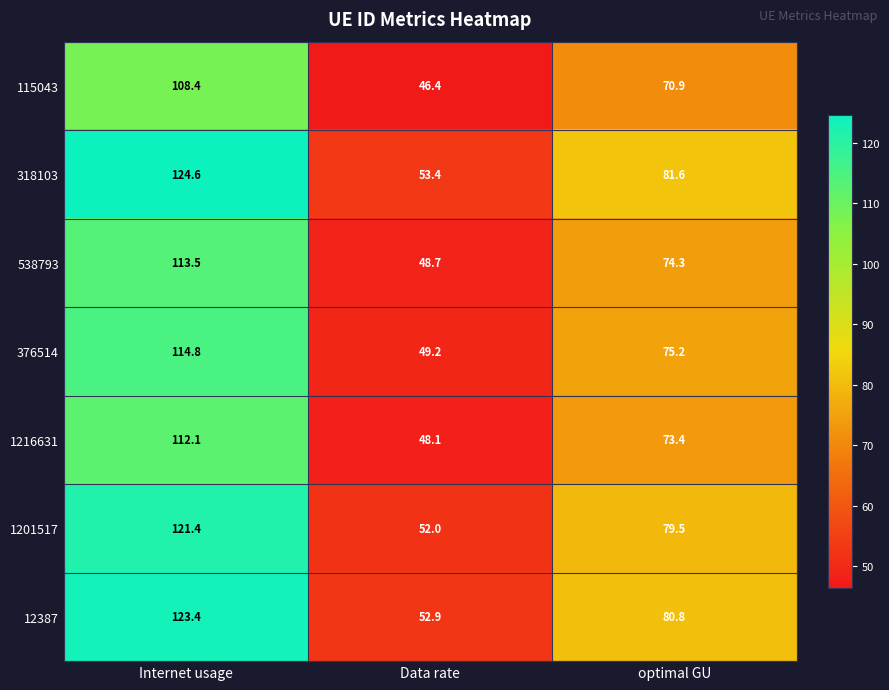

What is the greatest value displayed?

124.6